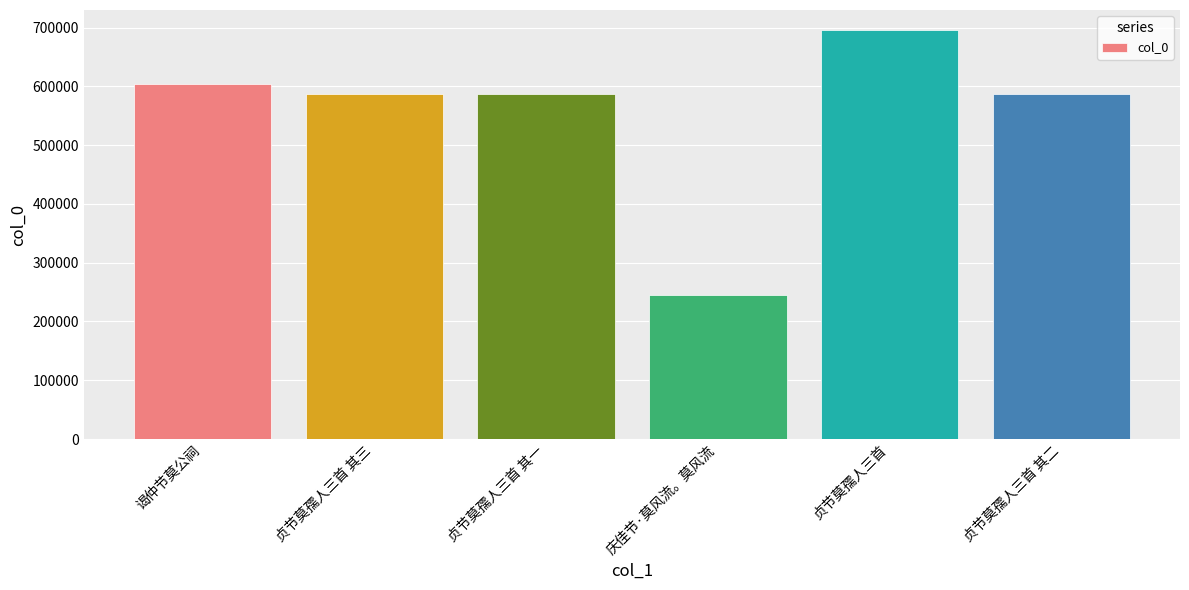

True or false: the data shows 587342 at 贞节莫孺人三首 其二.

True